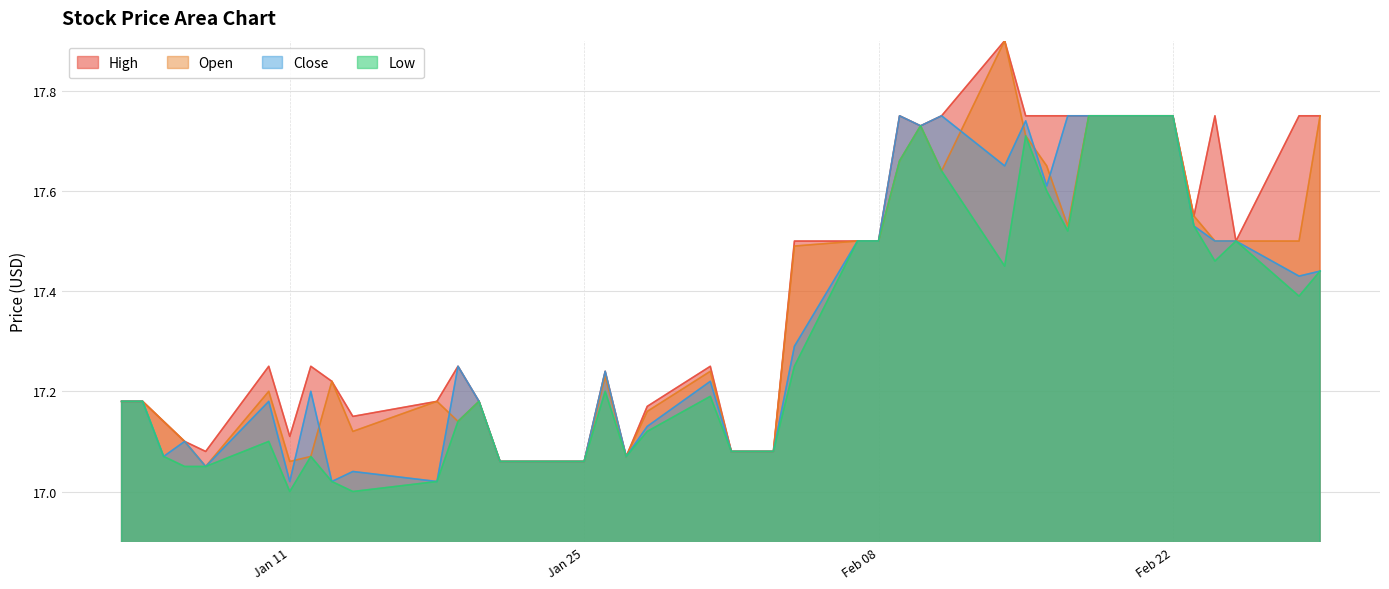

True or false: Open has more than 1 points higher than both neighbors.

True